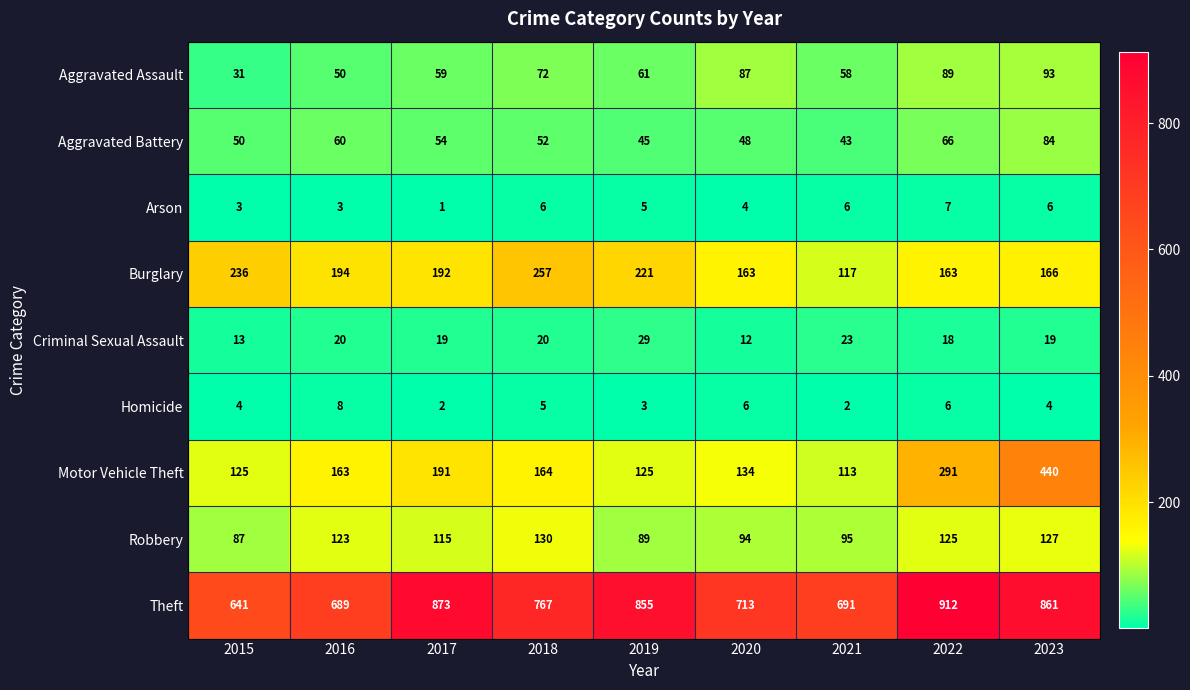

List the series in order of their peak value, lowest first.

Arson, Homicide, Criminal Sexual Assault, Aggravated Battery, Aggravated Assault, Robbery, Burglary, Motor Vehicle Theft, Theft